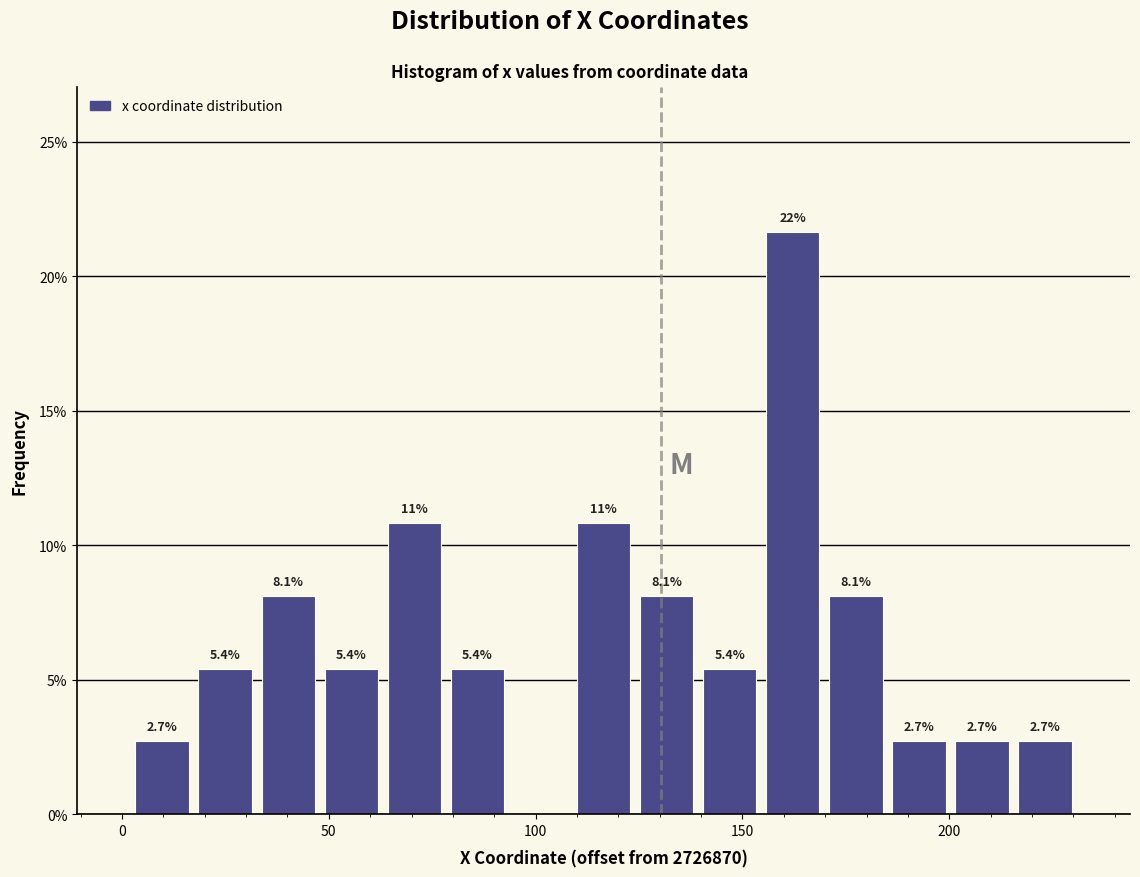

Around what value on the x-axis is the tallest bar? Give the approximate position of its centre, as read against the axis.

160